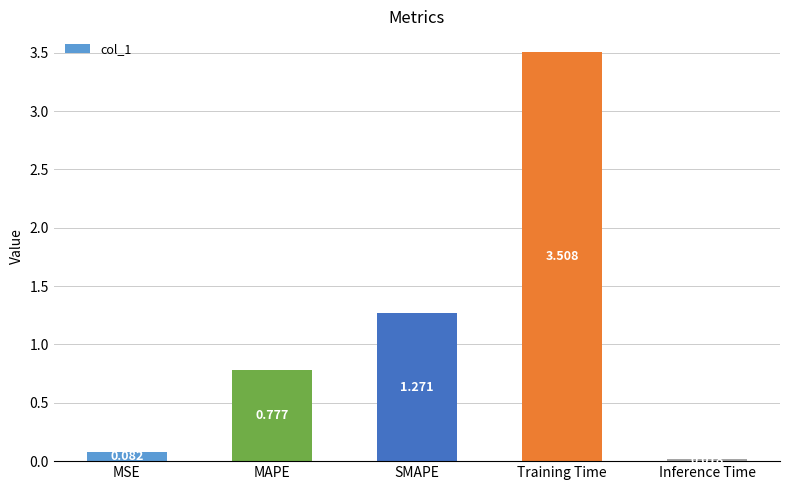

List the labels in order of value, smallest first.

Inference Time, MSE, MAPE, SMAPE, Training Time